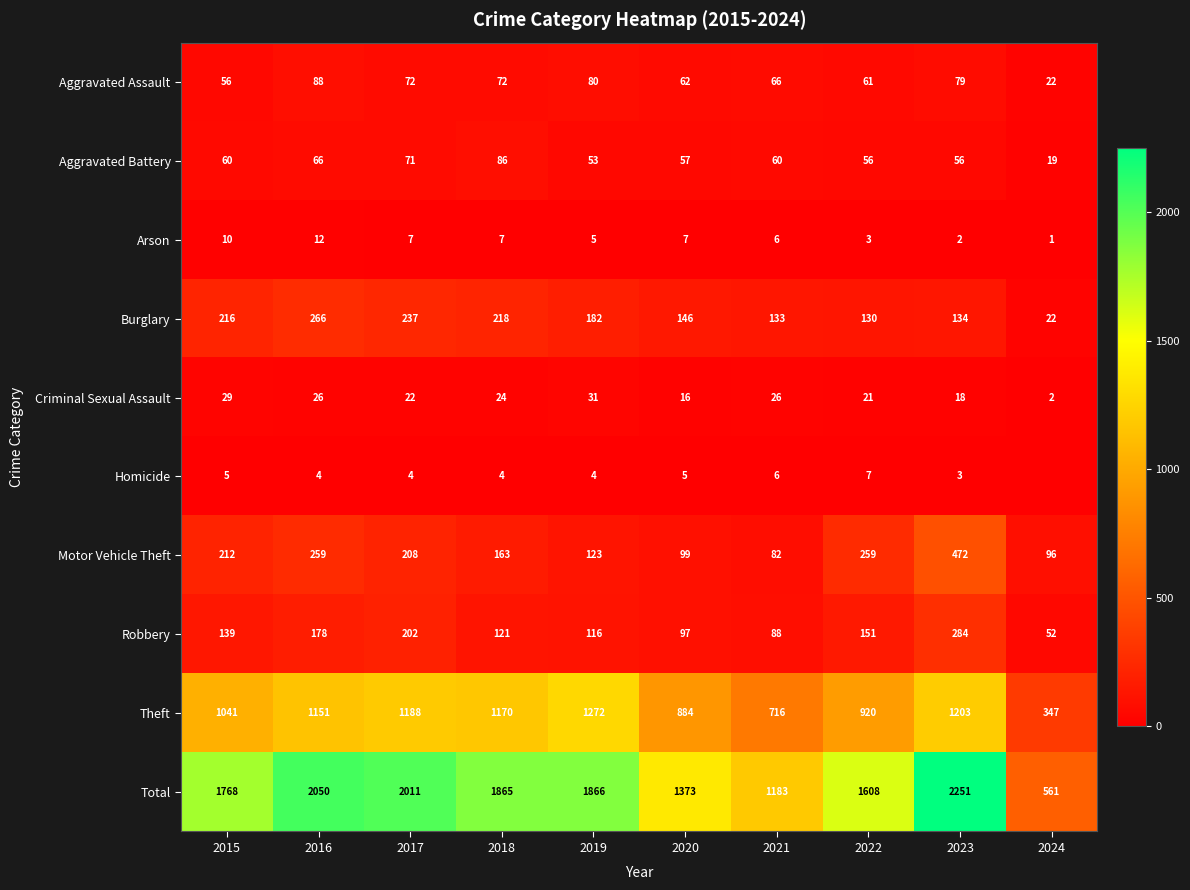

List the series in order of their peak value, lowest first.

Homicide, Arson, Criminal Sexual Assault, Aggravated Battery, Aggravated Assault, Burglary, Robbery, Motor Vehicle Theft, Theft, Total